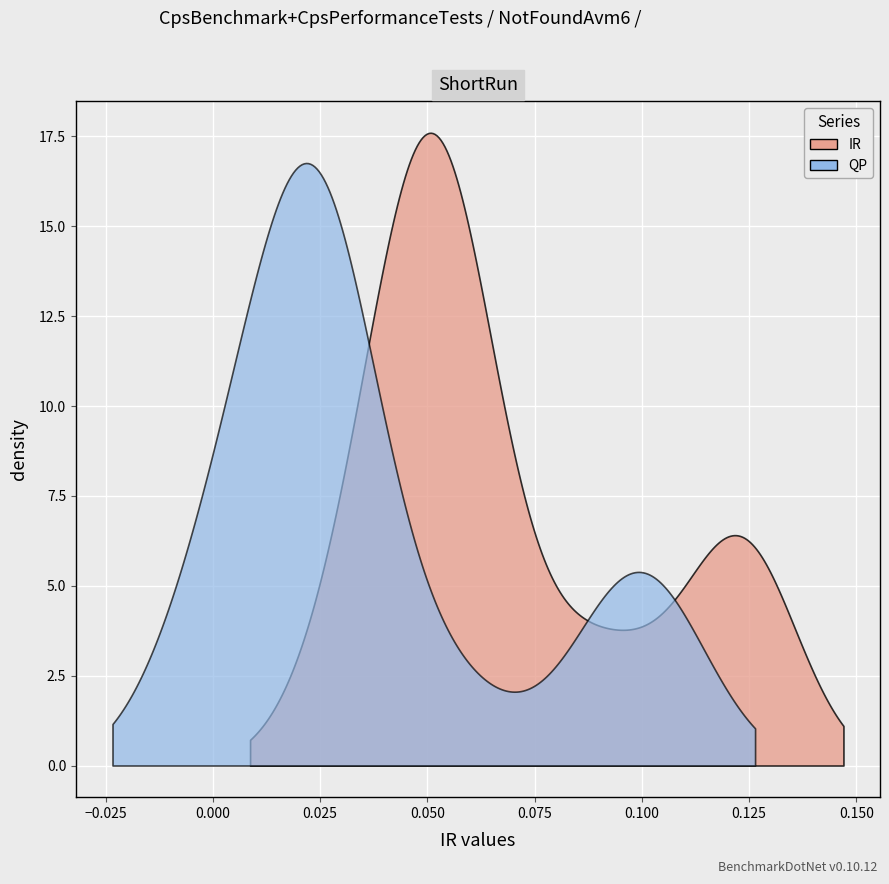

Does the chart display data point markers on the line(s)?

No